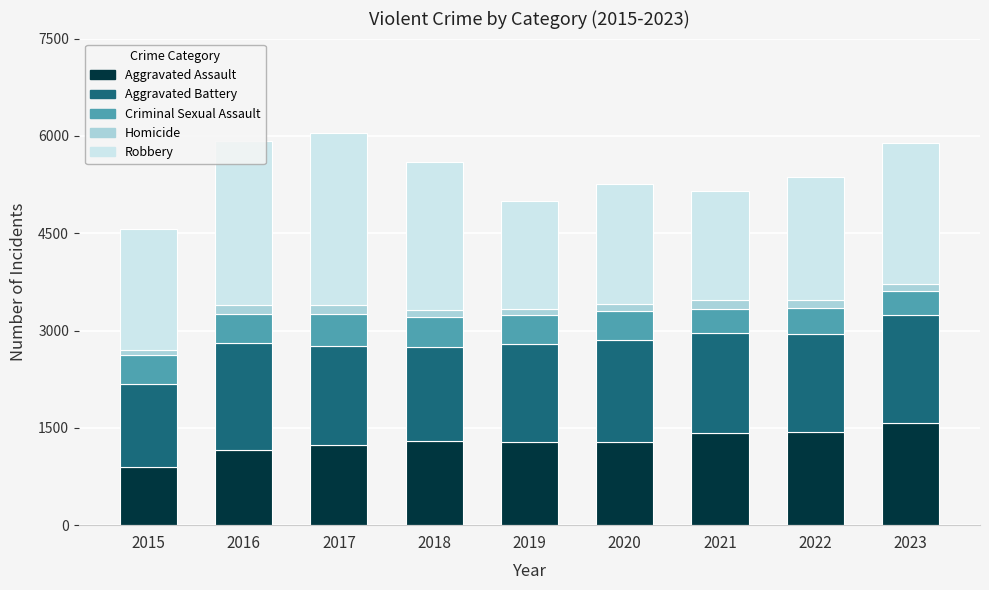

What is the value of the Aggravated Assault bar at the 2nd from the left?

1162